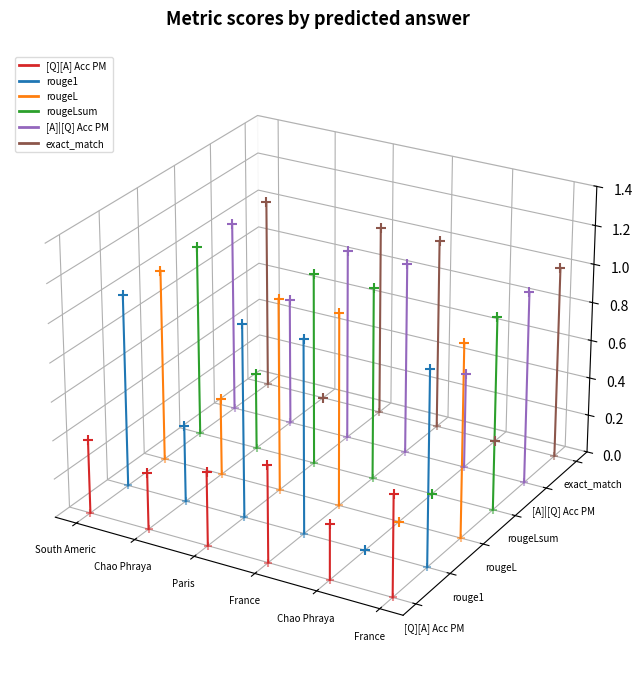

Which series reaches the minimum Y coordinate?

[Q][A] Acc PM